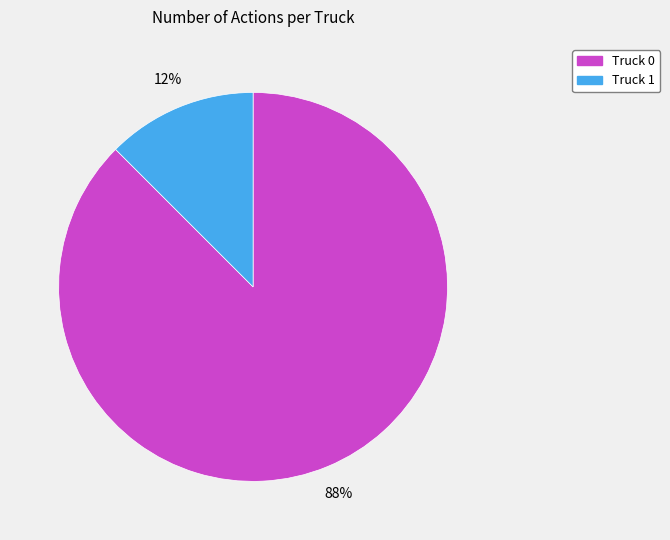

Which category accounts for the majority?

Truck 0